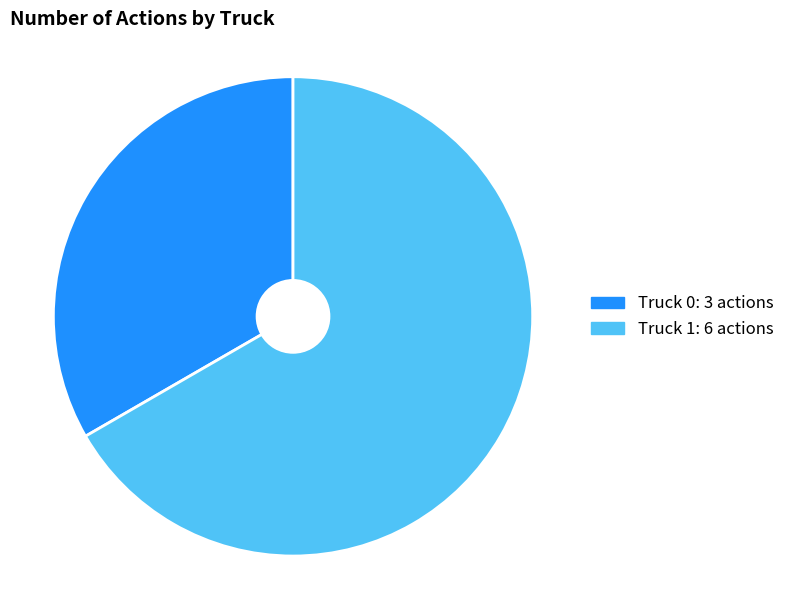

Which slice represents more than half of the pie?

Truck 1